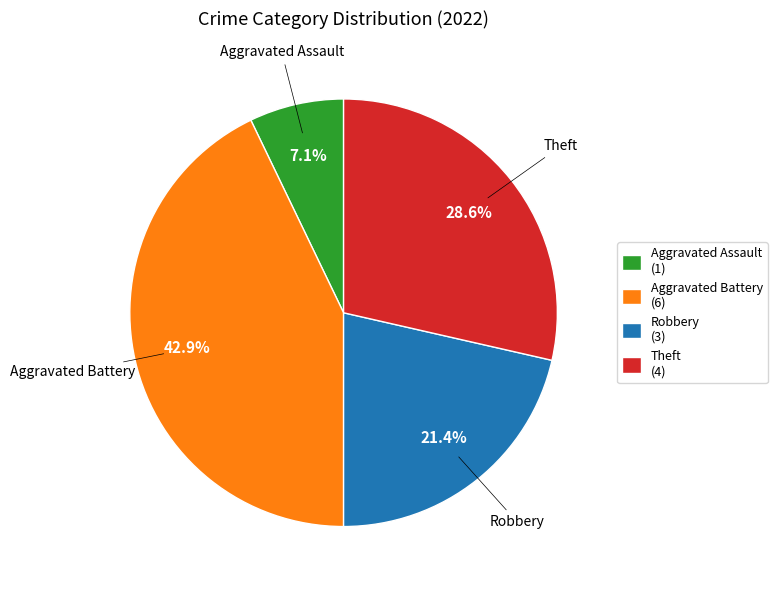

True or false: Robbery accounts for 21% of the total.

True